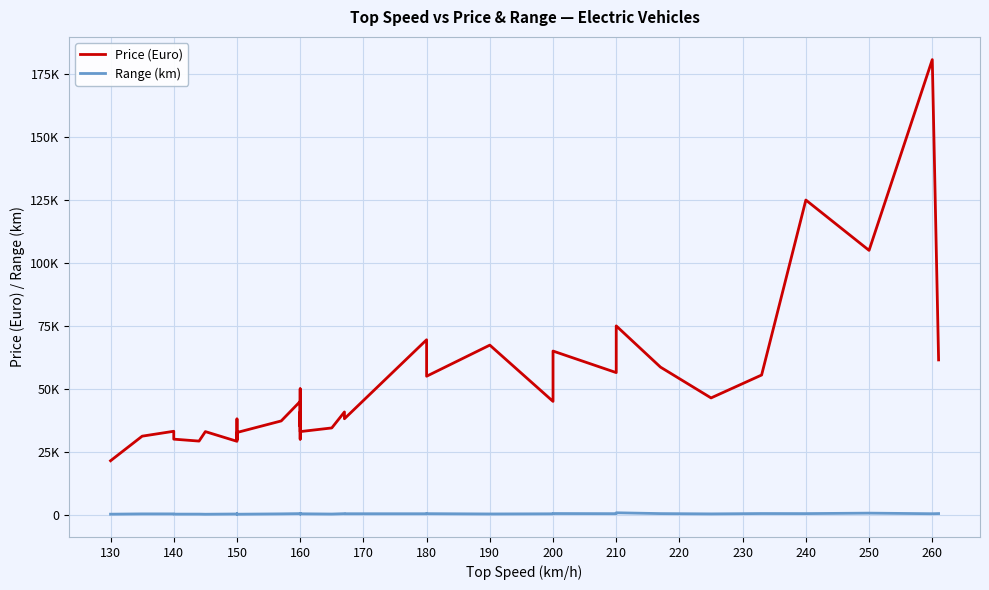

True or false: Range (km) and Price (Euro) cross at least once.

False